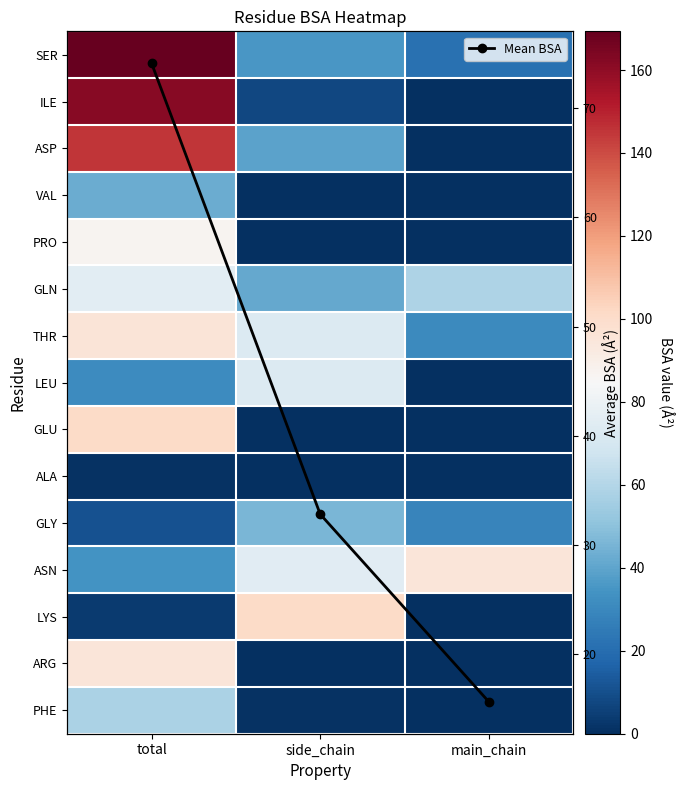

What is the highest value of the ARG series?

95.2